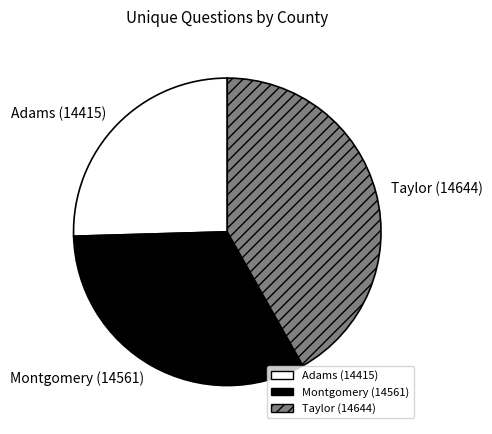

Which category has the smallest portion of the pie?

Adams (14415)